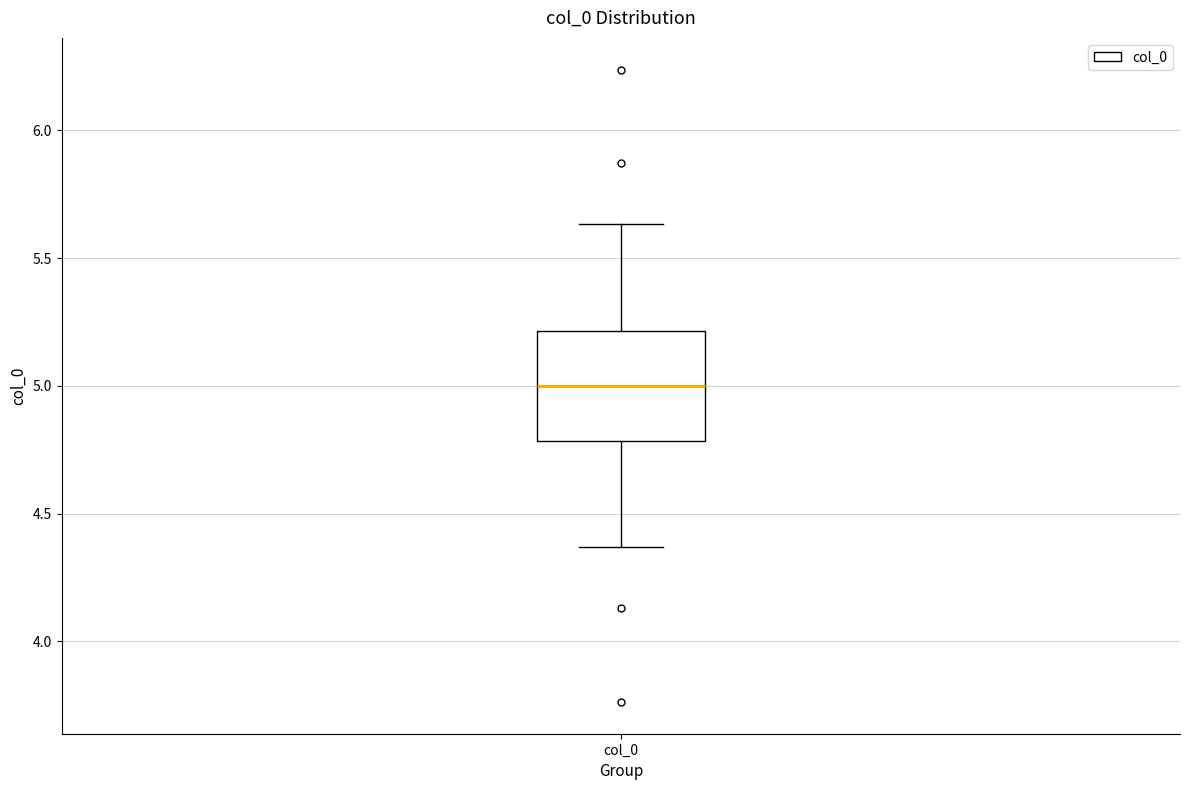

Read this box plot against the y-axis: the position of the median line, the range covered by the box, and the ends of both whiskers. The values are not printed on the chart, so give them approximately, as read against the axis.

median 5.00, box 4.80 to 5.20, whiskers 4.35 to 5.65